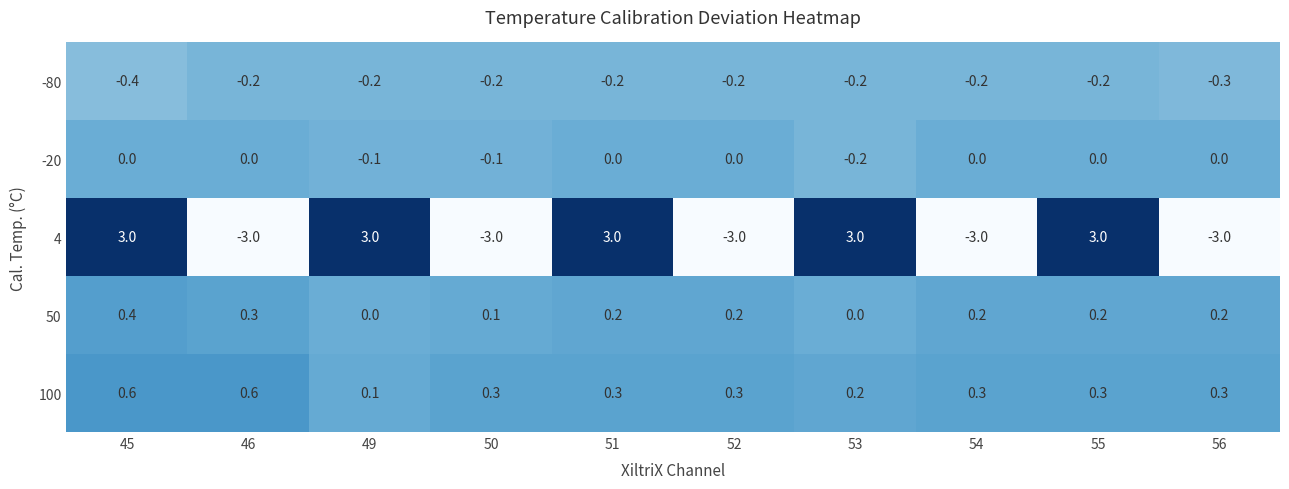

What is the greatest value displayed?

3.0